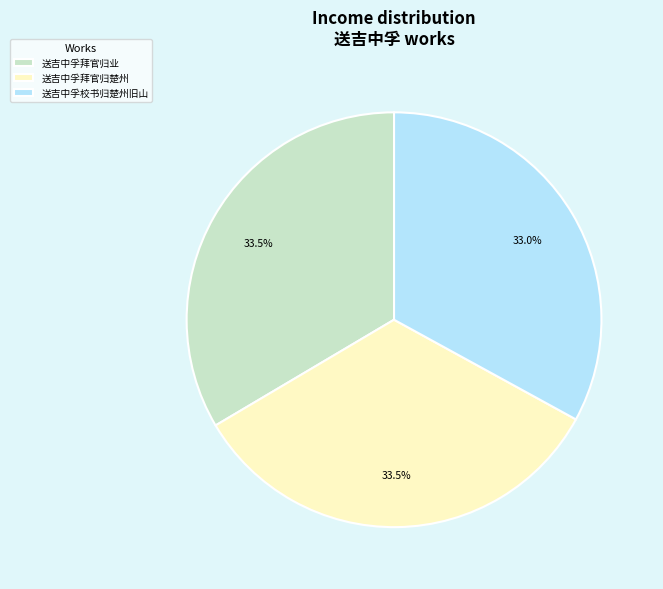

How many slices are in this pie chart?

3